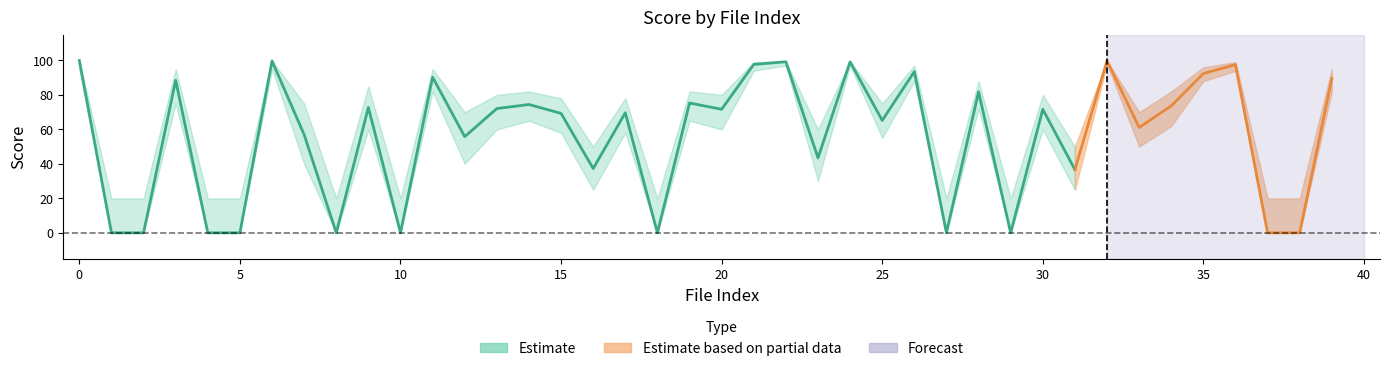

How many categories are shown in the chart?

40